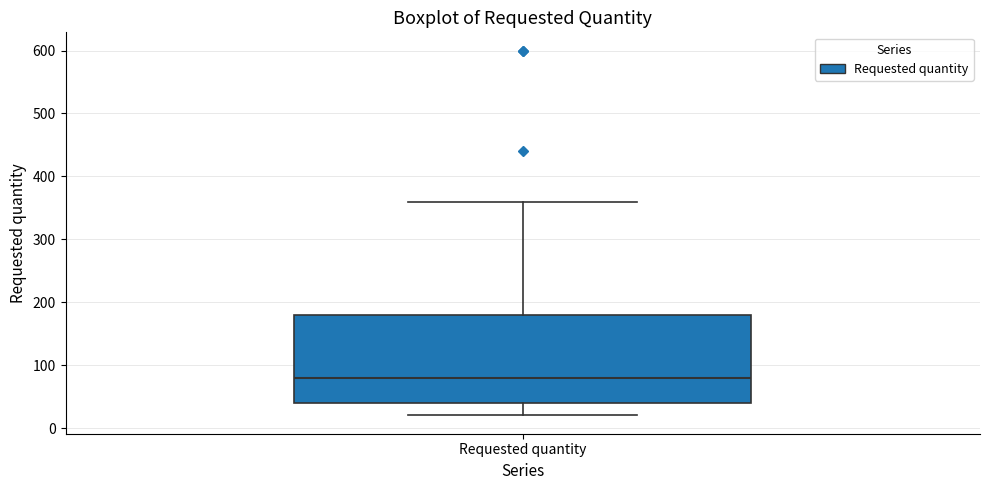

Read this box plot against the y-axis: the position of the median line, the range covered by the box, and the ends of both whiskers. The values are not printed on the chart, so give them approximately, as read against the axis.

median 80, box 40 to 180, whiskers 20 to 360